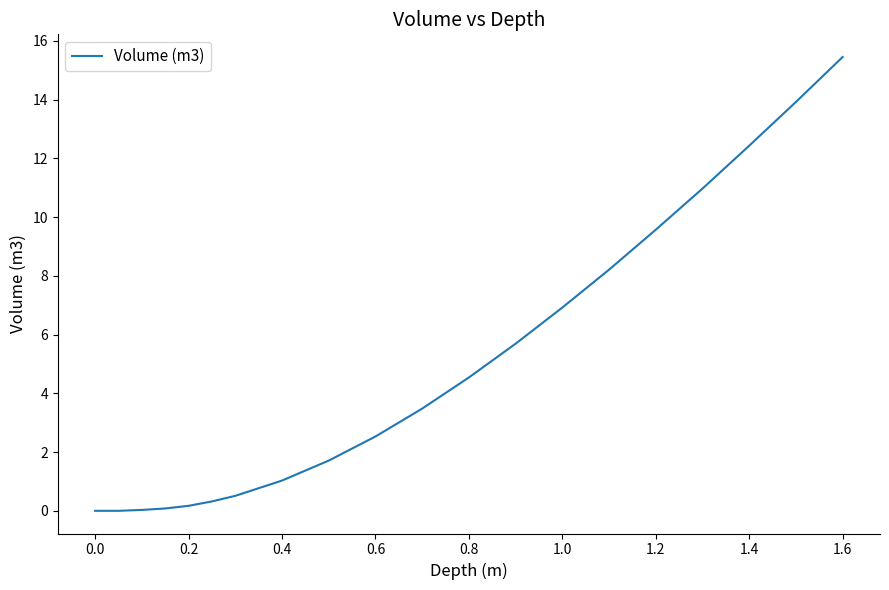

Does the chart display data point markers on the line(s)?

No